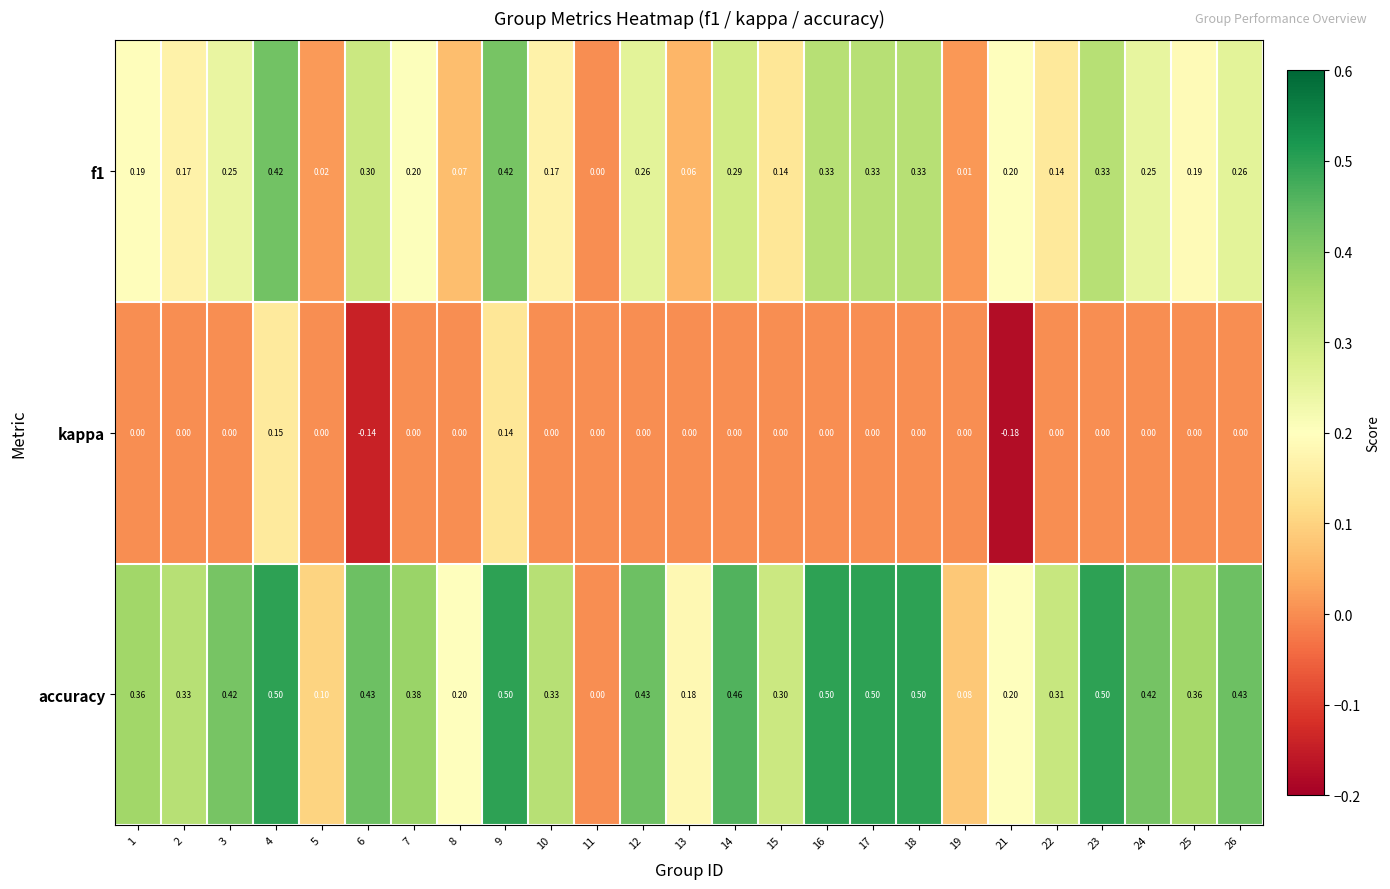

List the series in order of their overall mean, lowest first.

kappa, f1, accuracy